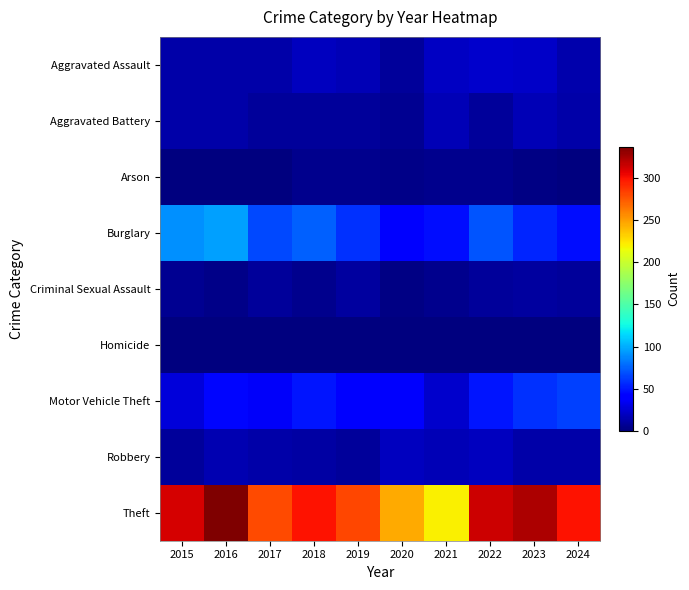

At which category does the chart reach its peak across all series?

2016